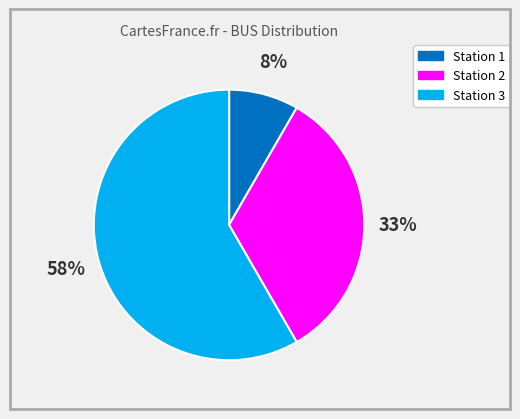

To the nearest percent, what is the average slice percentage?

33%